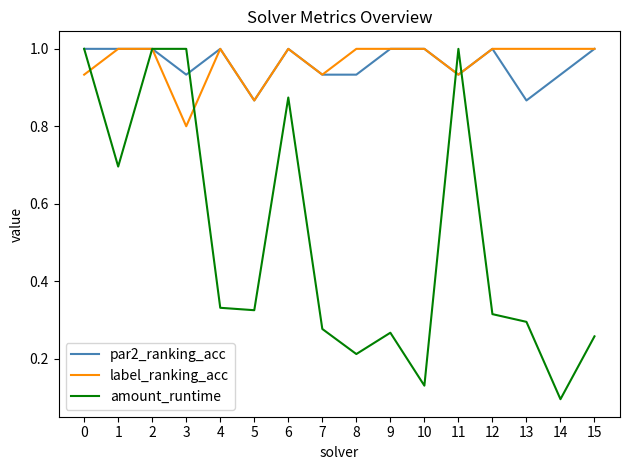

The par2_ranking_acc series shows 0.6 at 12. True or false?

False